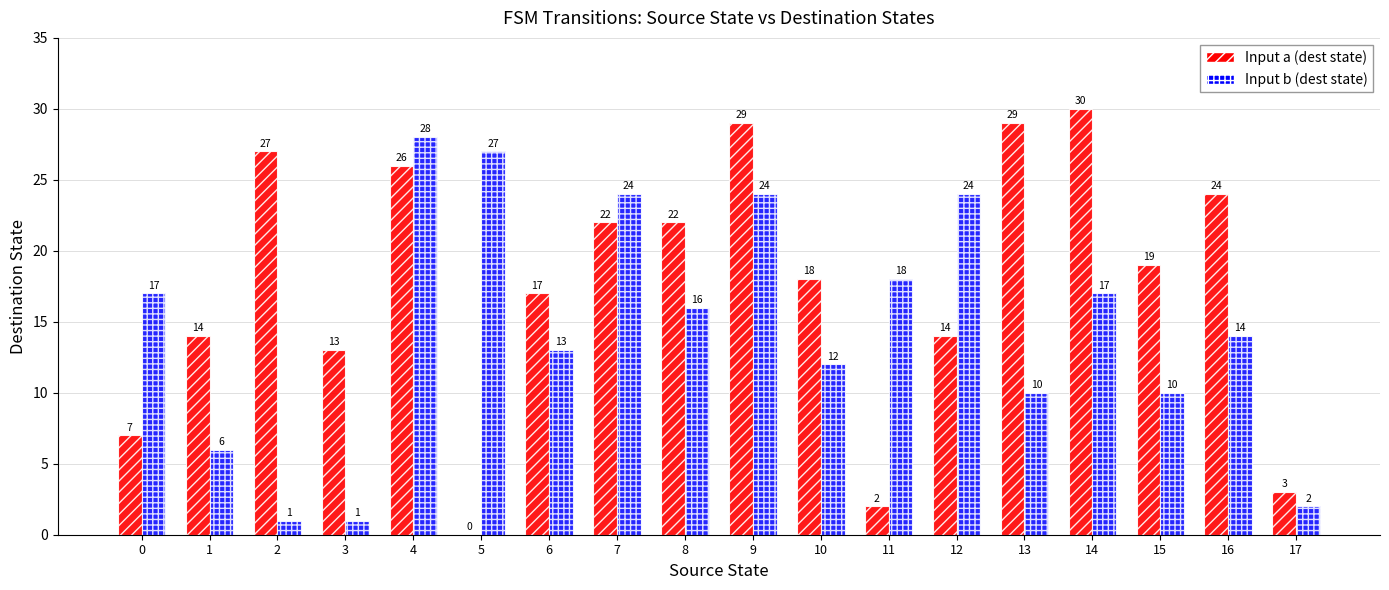

What is the sum of all Input a (dest state) values?

316